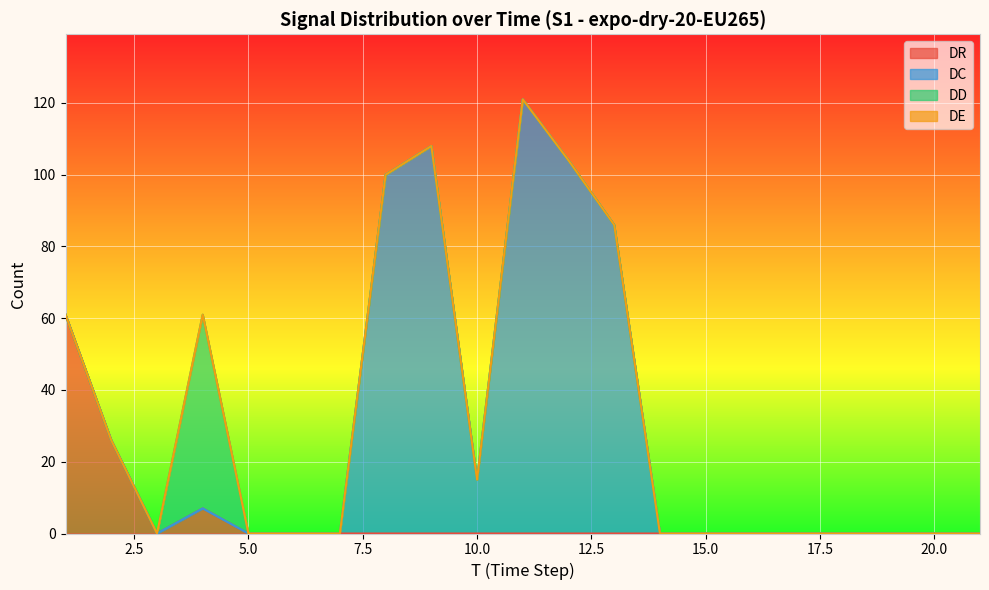

Which has a higher value, 13 or 16?

13